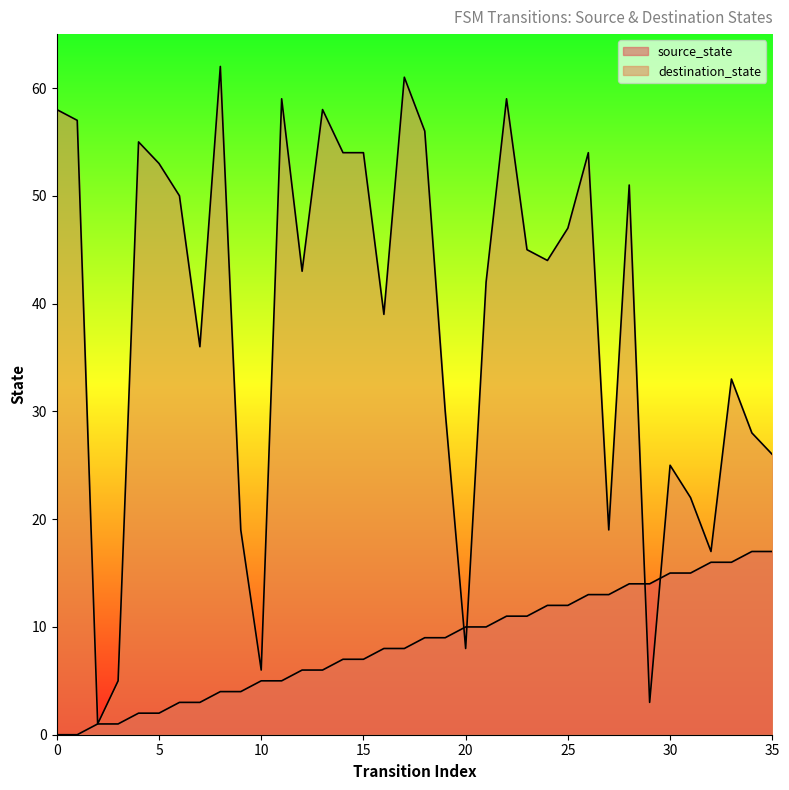

What is the maximum value for source_state?

17